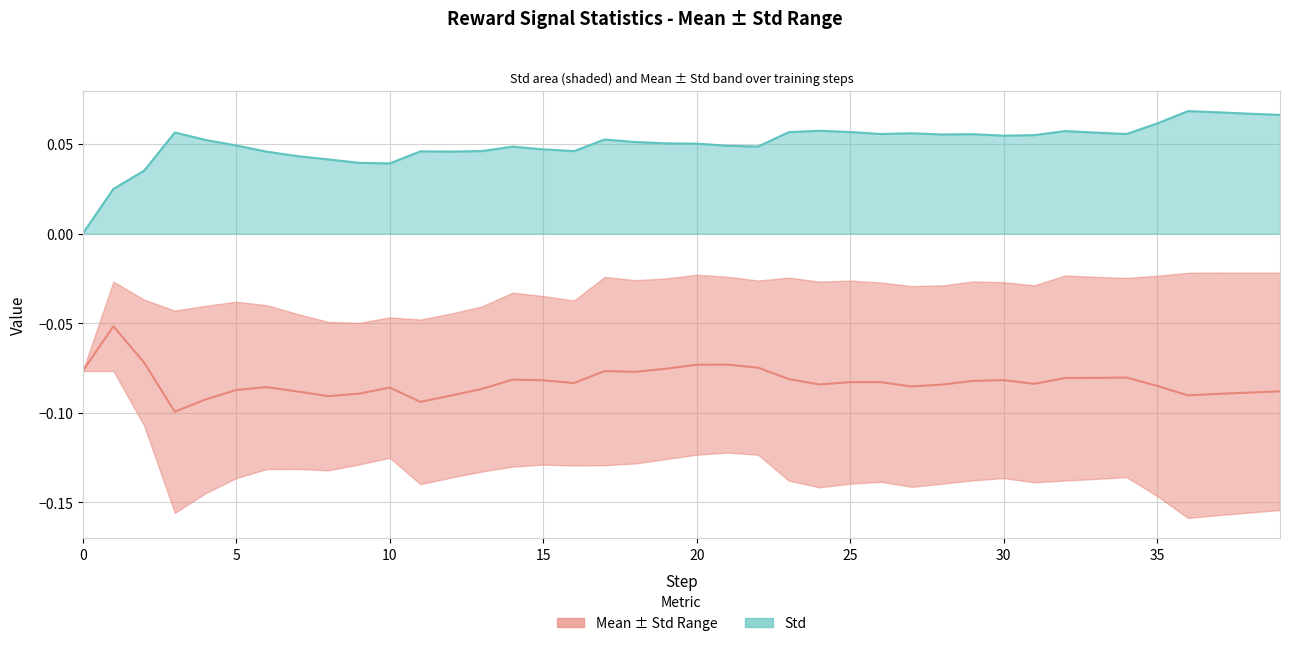

Is it true that Std (line) equals 0.1 at 31?

True